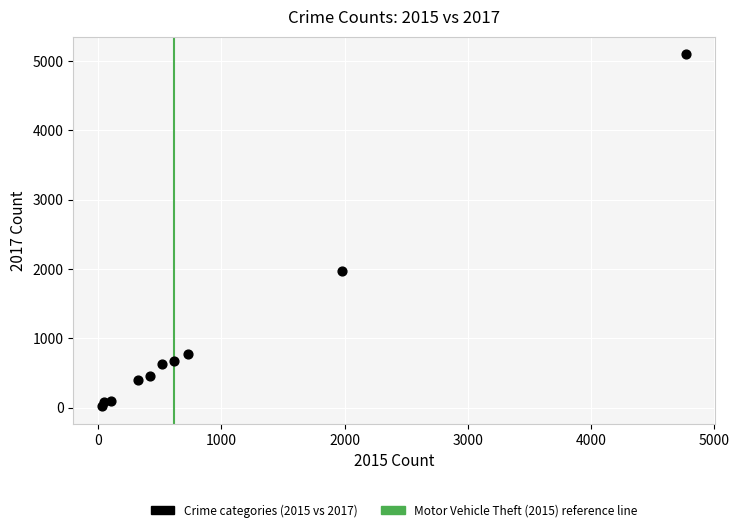

What is the range of X values (max minus min)?

4735